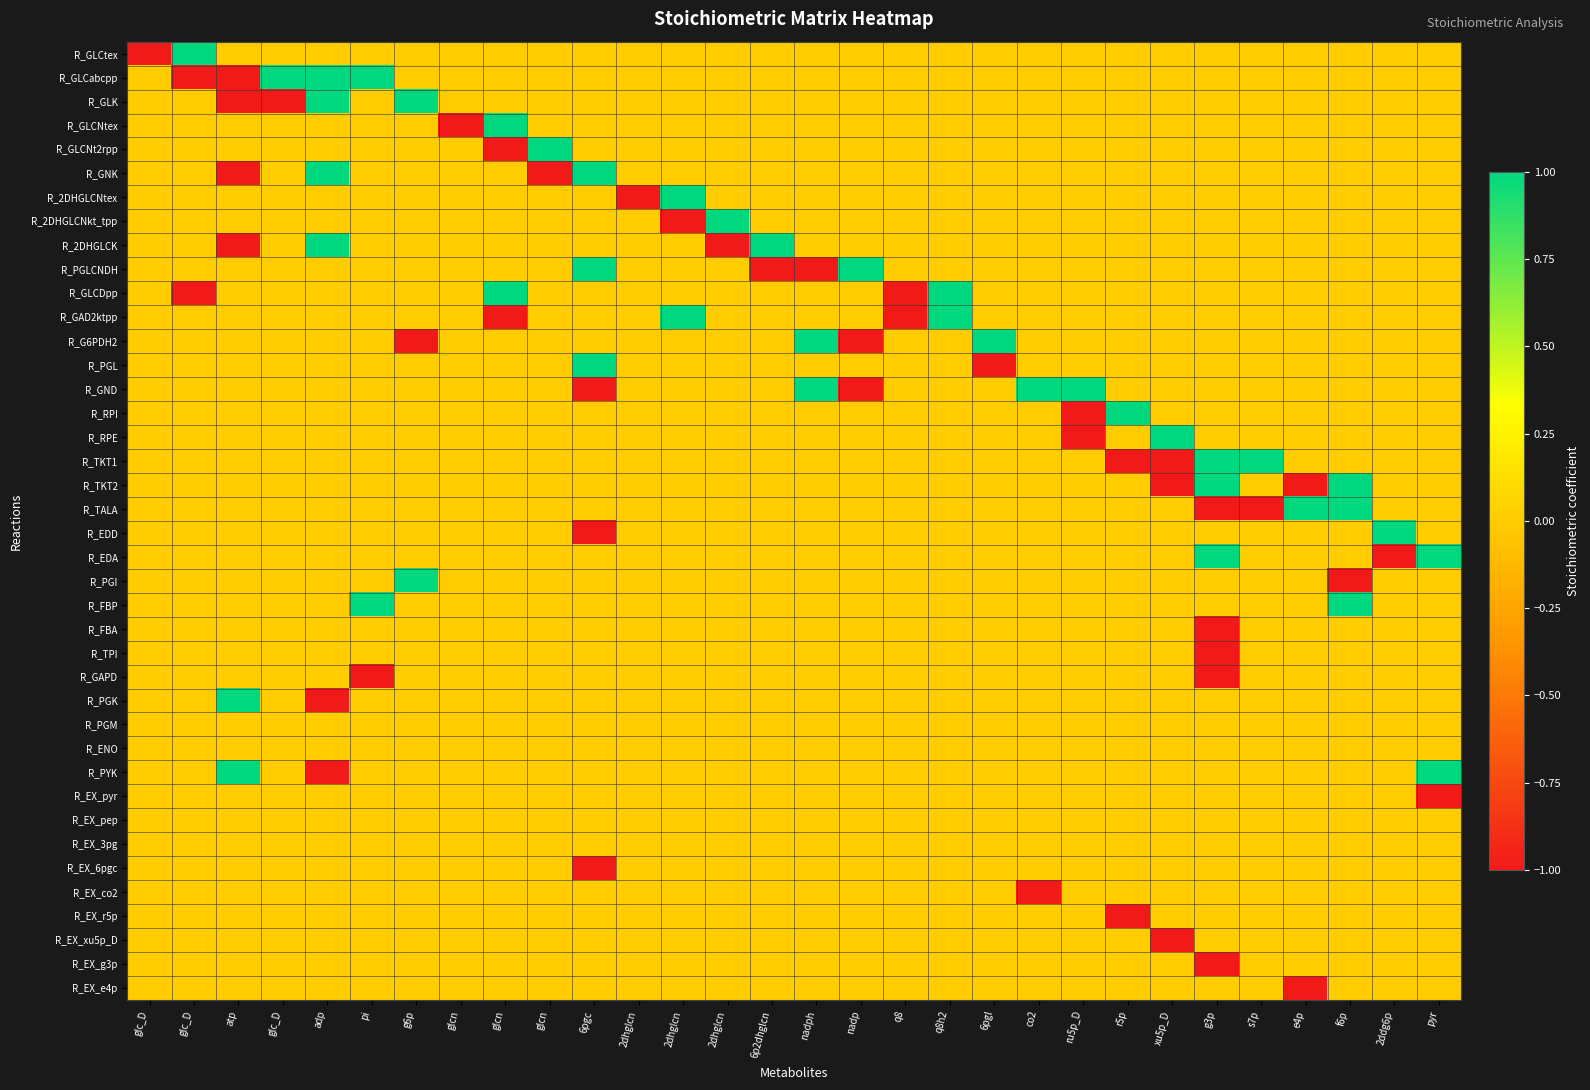

At which category does the chart reach its minimum across all series?

glc_D